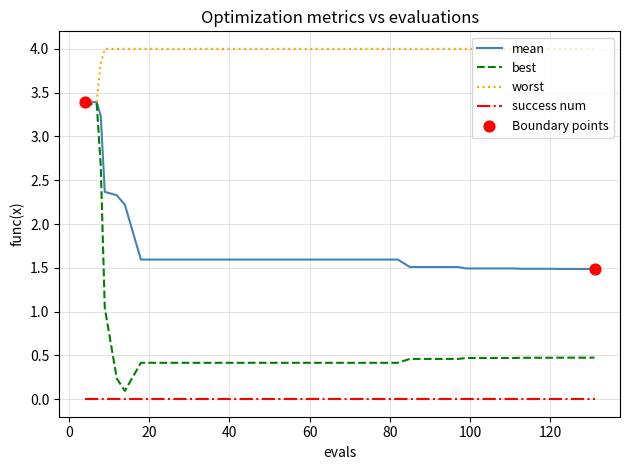

Which series has the largest total across all categories?

worst